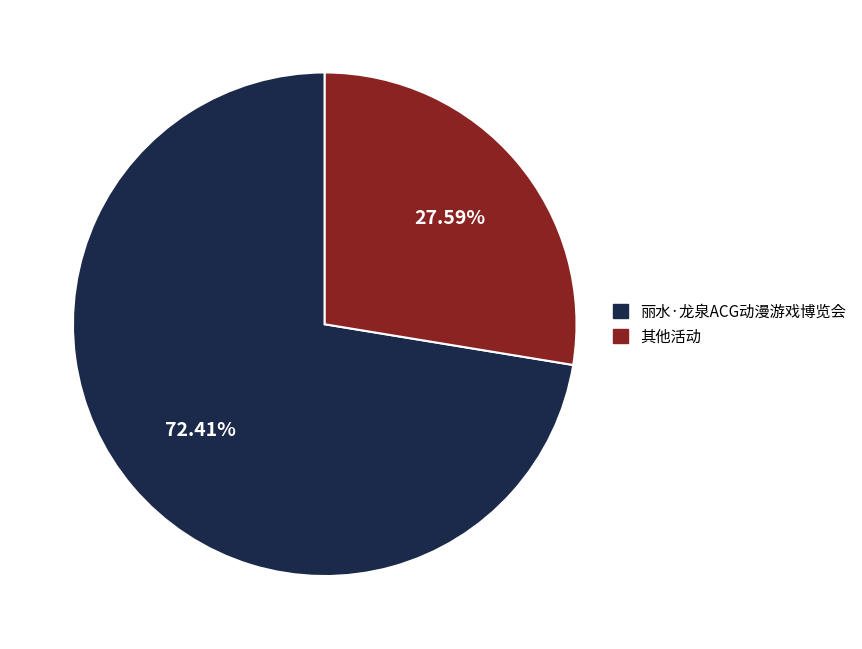

Rank the categories by value from lowest to highest.

其他活动, 丽水·龙泉ACG动漫游戏博览会